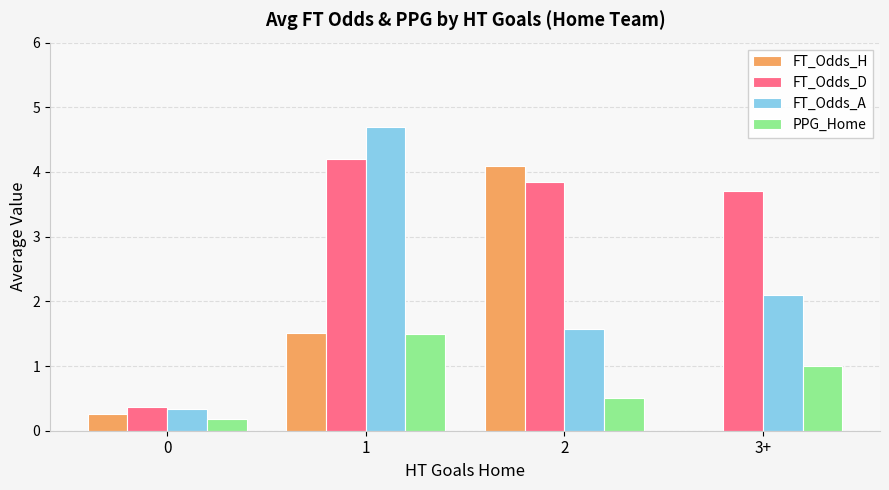

How many values in the FT_Odds_A series exceed 2?

2